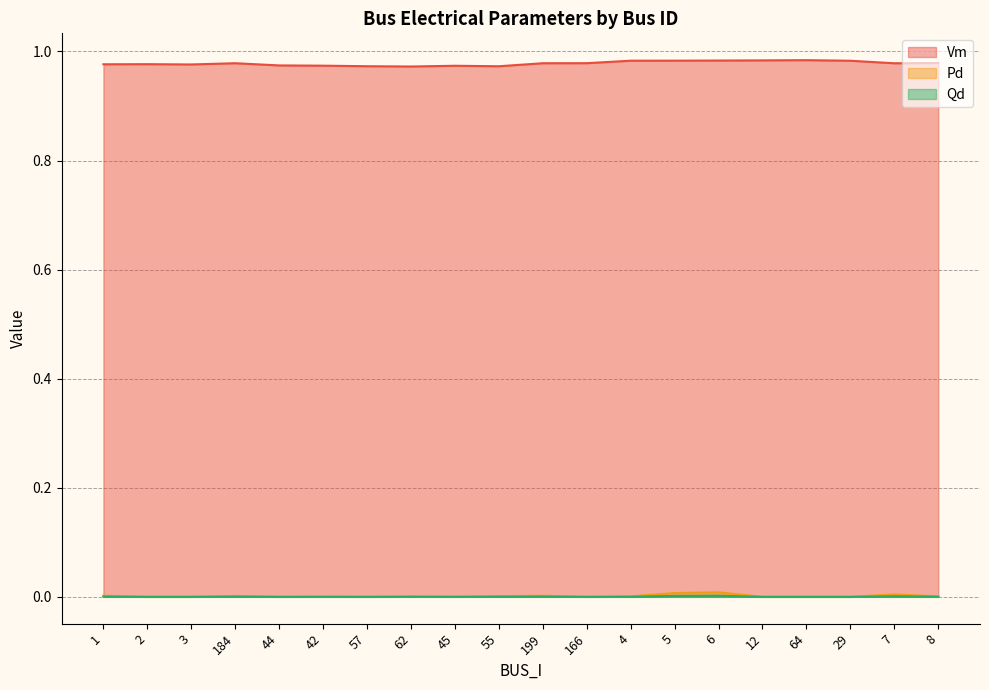

Does the chart display data point markers on the line(s)?

No